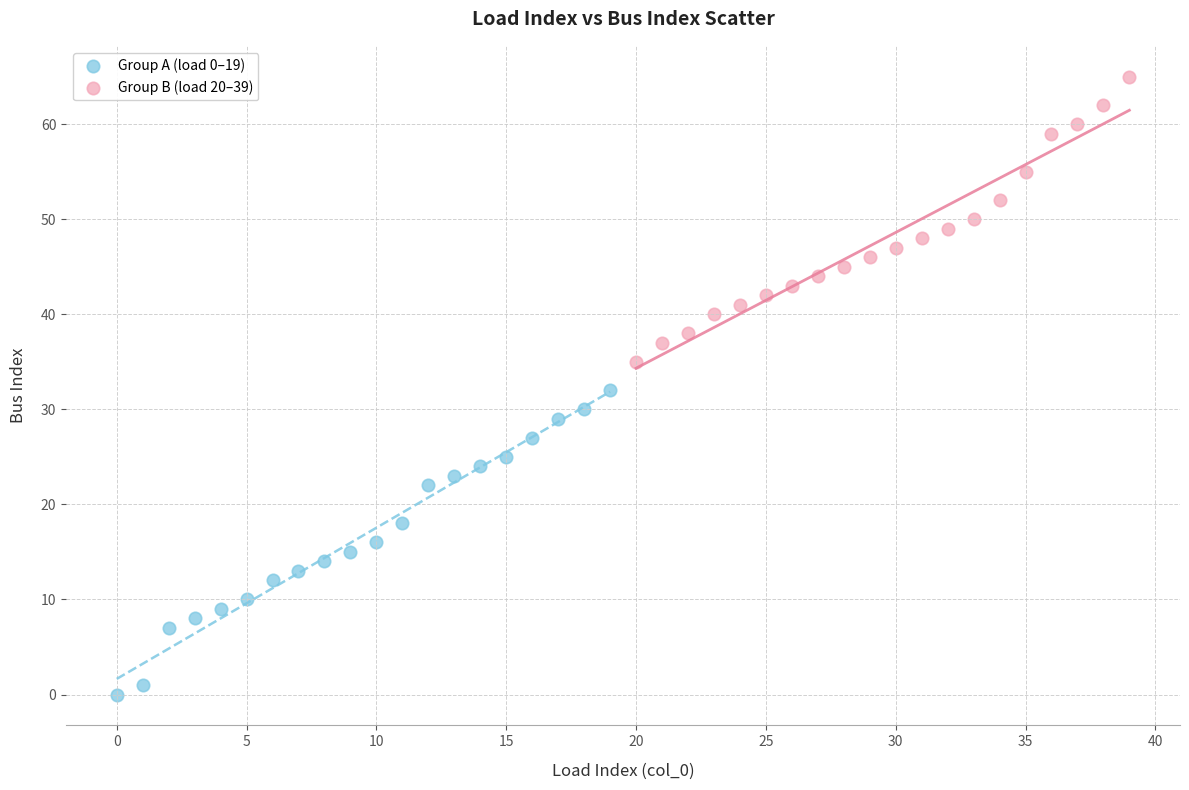

Which series contains the lowest Y value?

Group A (load 0–19)